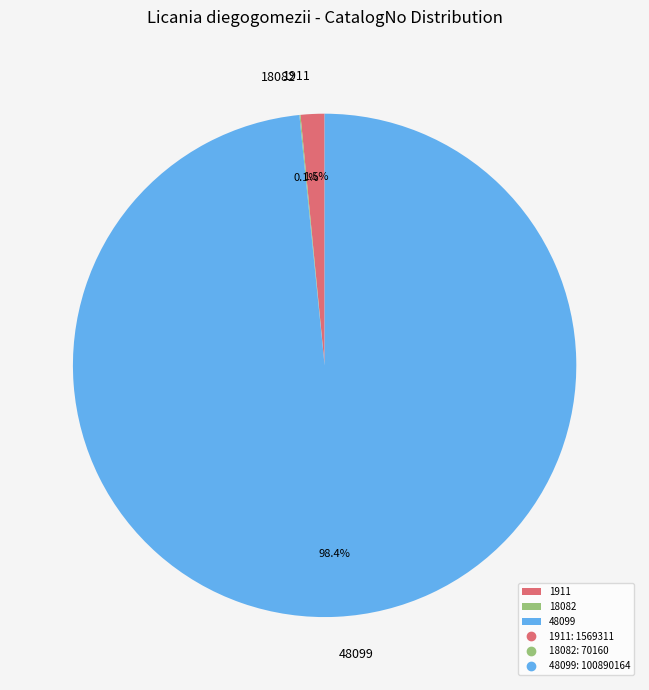

Is there a majority slice in this chart?

Yes